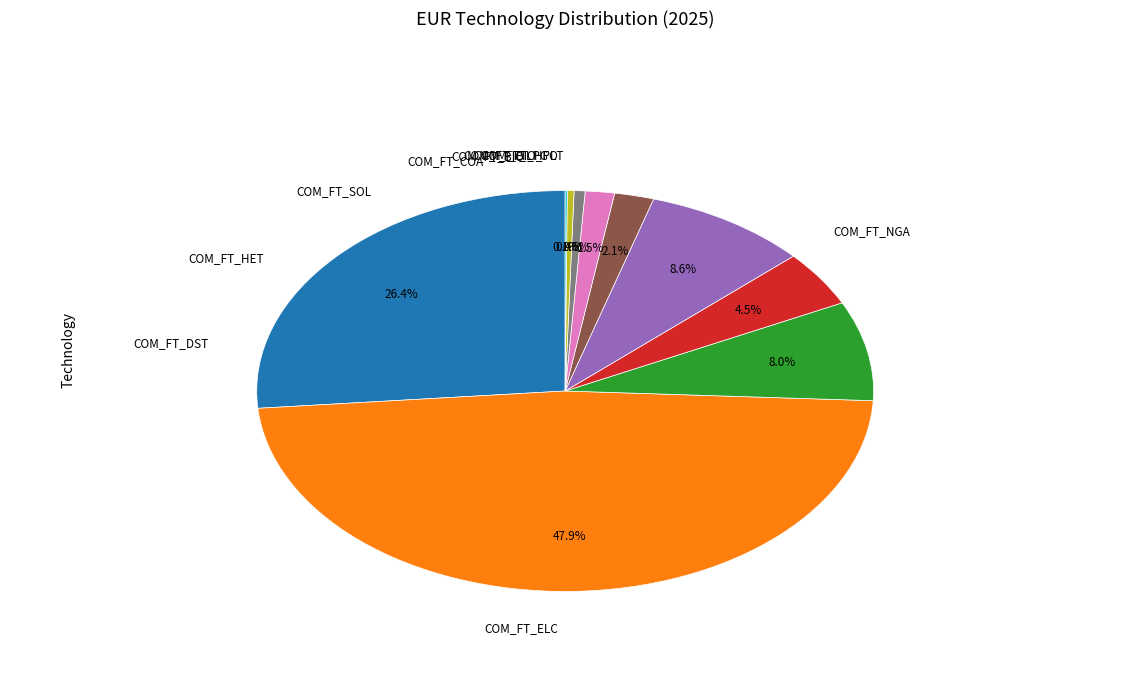

How much of the chart is everything except COM_FT_HFO?

99.6%